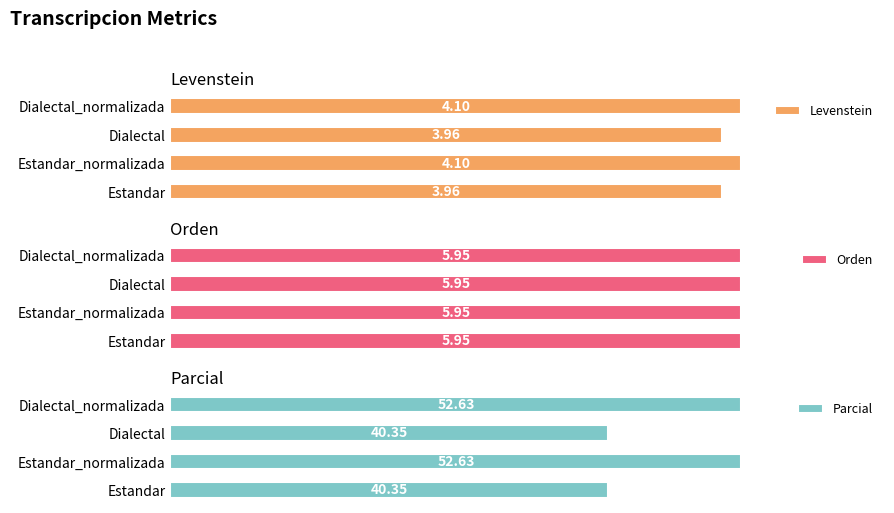

Rank the categories by Parcial value from highest to lowest.

Estandar_normalizada, Dialectal_normalizada, Estandar, Dialectal